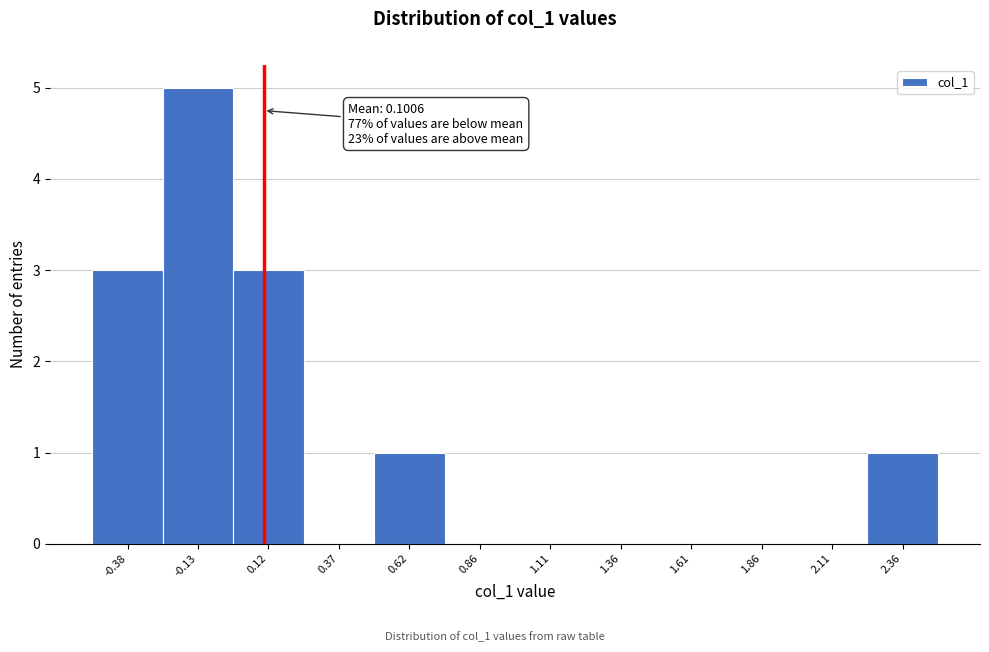

Which range on the x-axis has the tallest bar?

-0.25 to 0.00